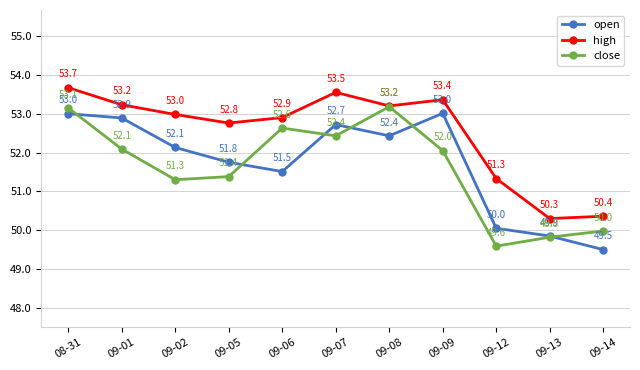

What are all the series names shown in the legend?

open, high, close